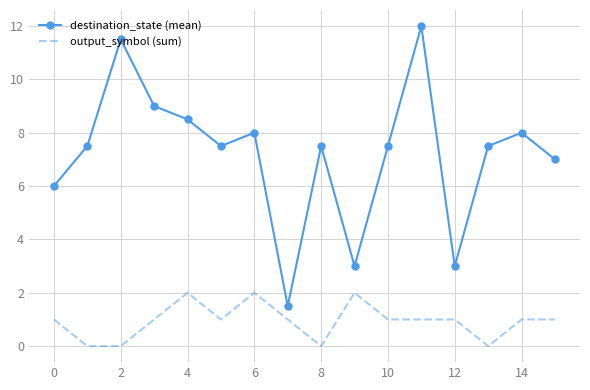

What is the highest value of the destination_state (mean) series?

12.0